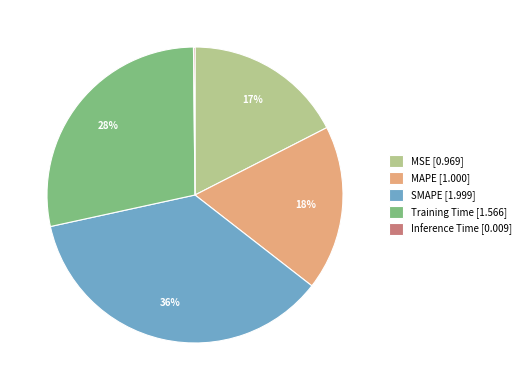

Is it true that MSE is 9% of the pie?

False